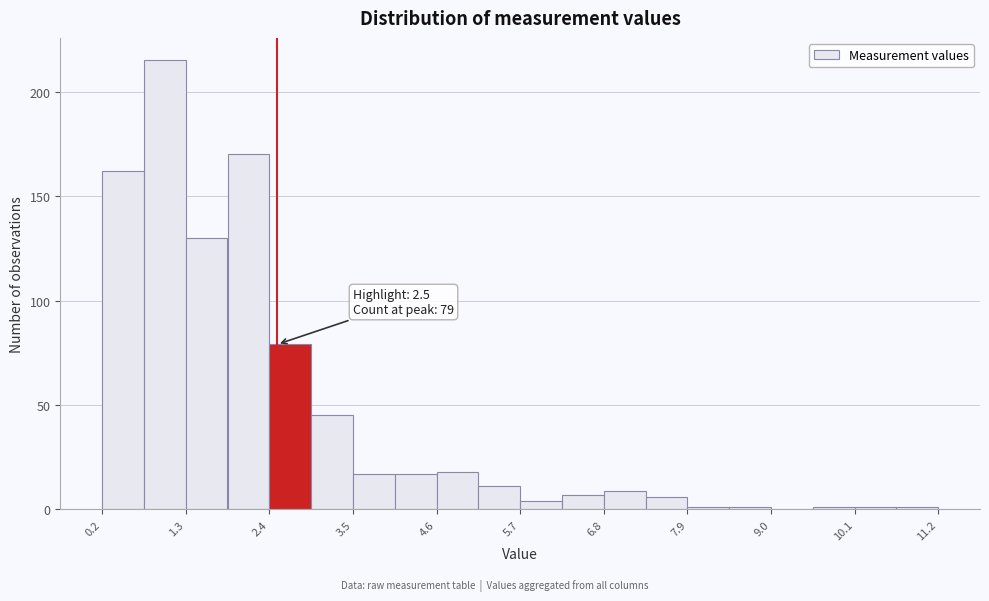

Around what value on the x-axis is the tallest bar? Give the approximate position of its centre, as read against the axis.

1.0